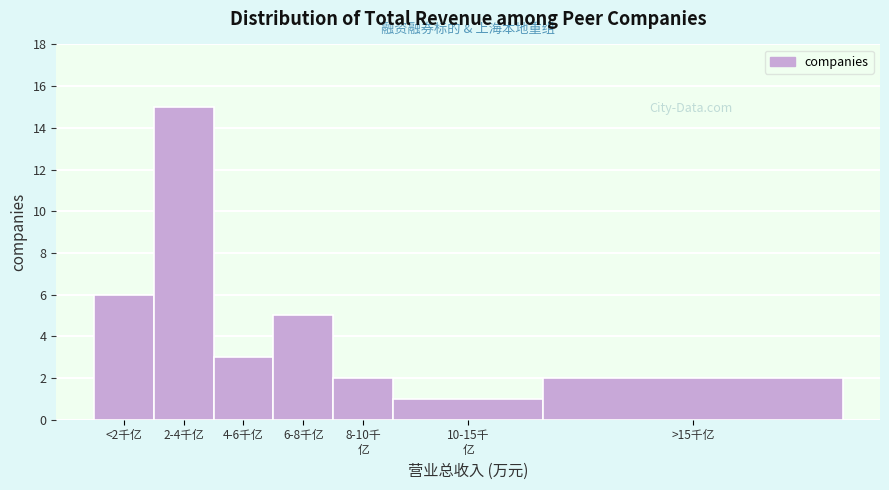

Reading right to left, list all the values displayed in this chart.

2	1	2	5	3	15	6